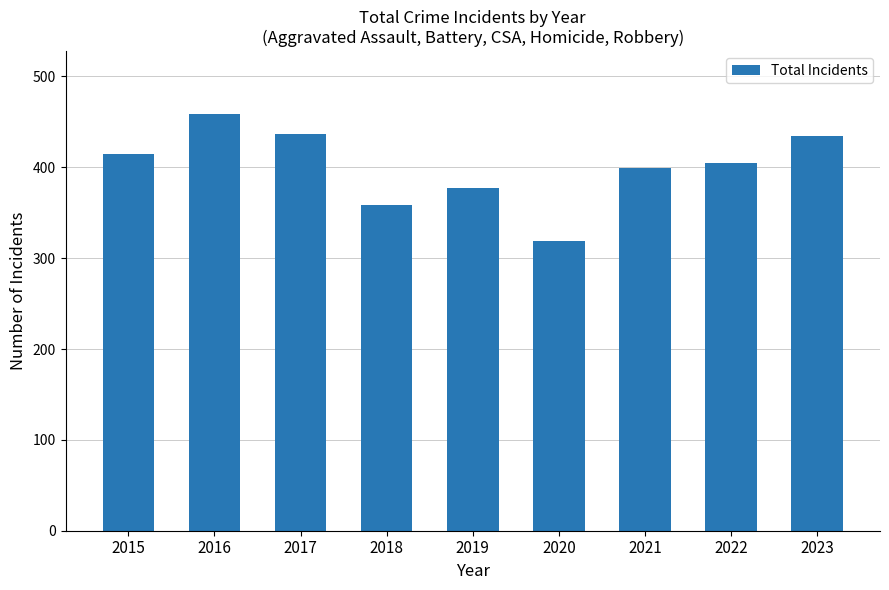

Between 2018 and 2020, which is larger?

2018